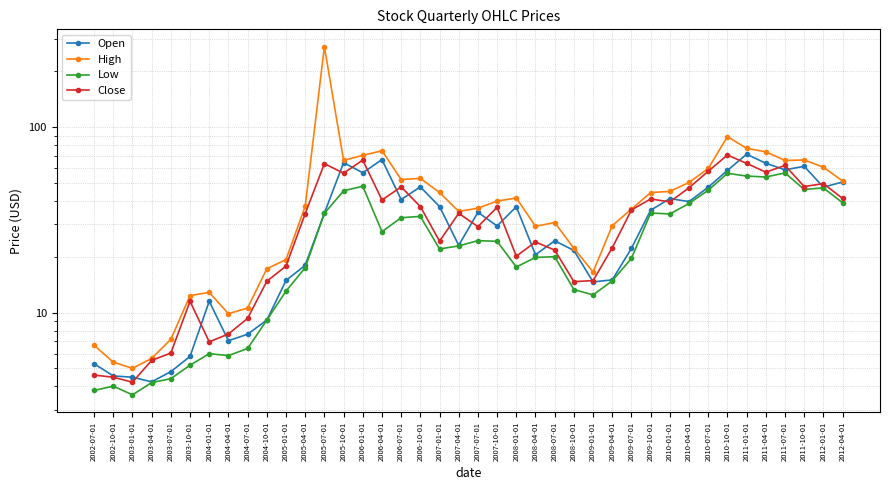

Reading left to right, what are all the values shown in this chart?

Open: 5.3	4.5	4.5	4.2	4.8	5.8	11.5	7.0	7.6	9.1	14.9	18.0	34.4	64.3	56.7	66.8	40.7	47.6	37.3	23.0	34.7	29.3	37.2	20.5	24.4	21.6	14.6	15.0	22.2	35.6	41.1	39.6	47.4	58.4	71.4	63.8	58.8	61.5	47.4	50.6
High: 6.7	5.4	5.0	5.7	7.2	12.3	12.8	9.8	10.6	17.2	19.3	37.4	271.1	66.1	70.4	74.5	52.1	52.9	44.4	35.1	36.5	39.9	41.5	29.2	30.6	22.2	16.5	29.4	36.1	44.3	45.0	50.3	59.8	88.8	76.8	73.5	66.1	66.5	60.8	51.2
Low: 3.8	4.0	3.6	4.2	4.4	5.2	6.0	5.9	6.4	9.1	13.1	17.4	34.3	45.3	48.0	27.3	32.5	33.0	22.0	22.9	24.4	24.2	17.6	19.8	20.0	13.3	12.4	14.8	19.6	34.4	34.0	38.7	45.6	56.3	54.4	53.8	56.6	46.1	47.0	39.1
Close: 4.6	4.5	4.2	5.5	6.0	11.5	7.0	7.7	9.3	14.7	17.8	34.1	63.5	56.4	66.4	40.4	47.6	37.3	24.2	34.3	29.1	37.0	20.1	24.0	21.7	14.7	14.9	22.4	35.7	41.0	39.5	47.0	57.8	70.7	63.7	57.1	62.1	47.8	49.5	41.2